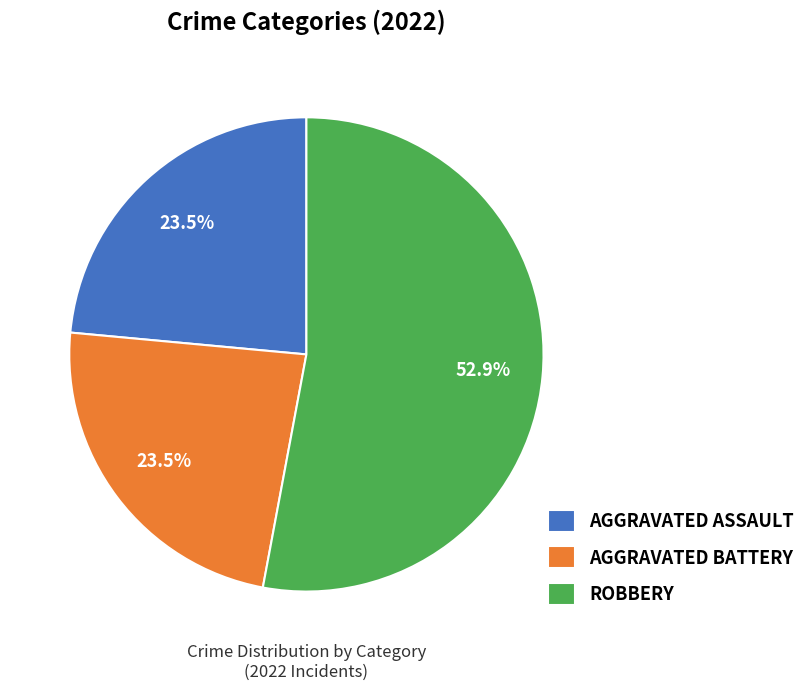

What is the ratio of the value at ROBBERY to the value at AGGRAVATED ASSAULT?

2.3